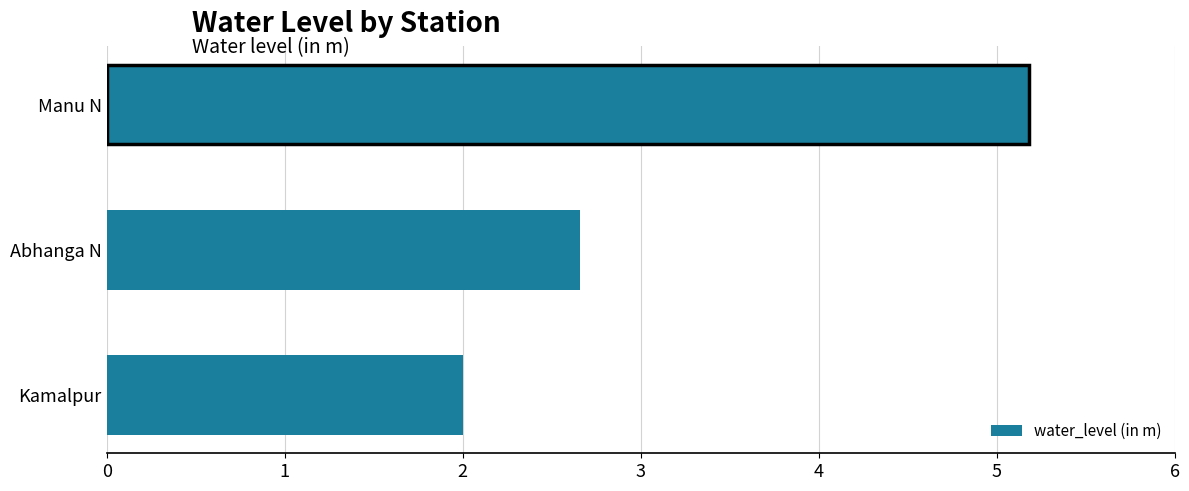

Reading bottom to top, extract all data points from this chart.

2.0	2.7	5.2